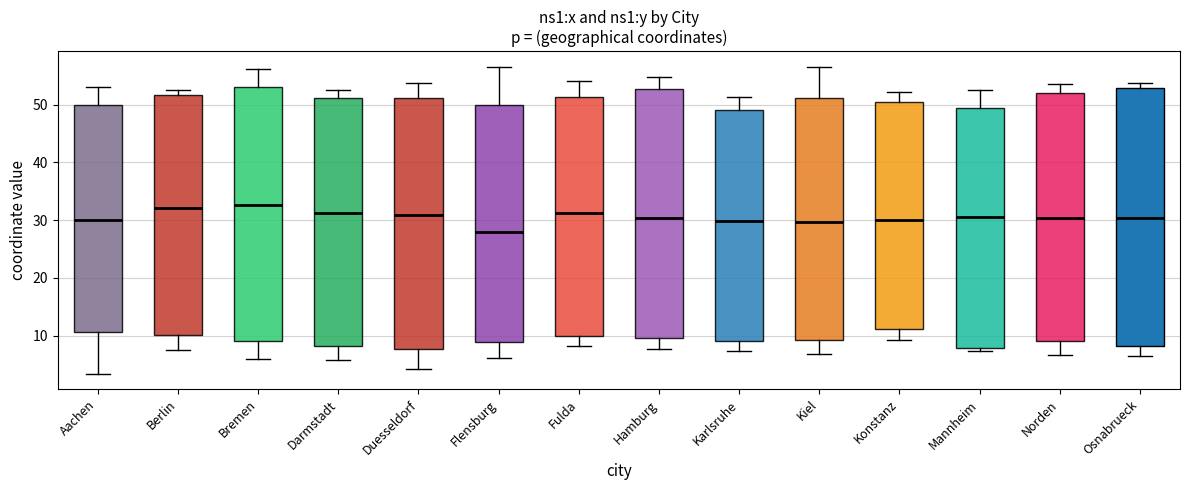

Which box has the lowest median line?

Flensburg